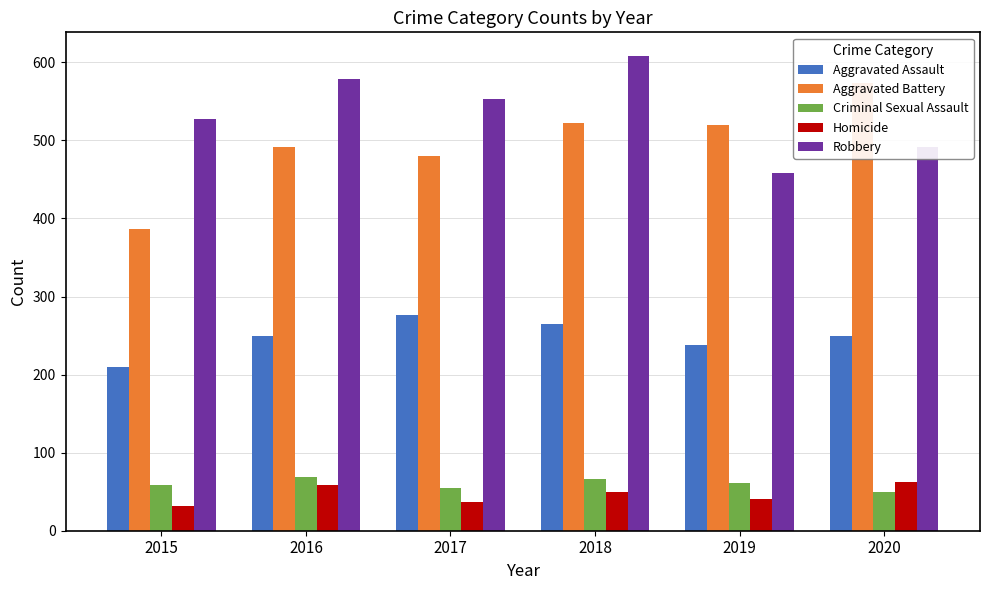

At which label does Homicide reach its peak?

2020